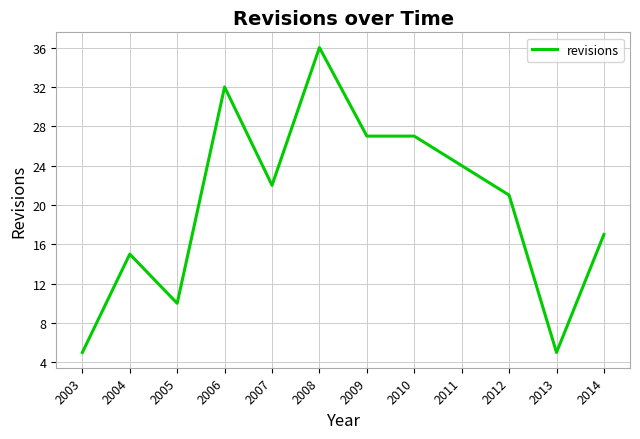

How many lines are shown in the chart?

1